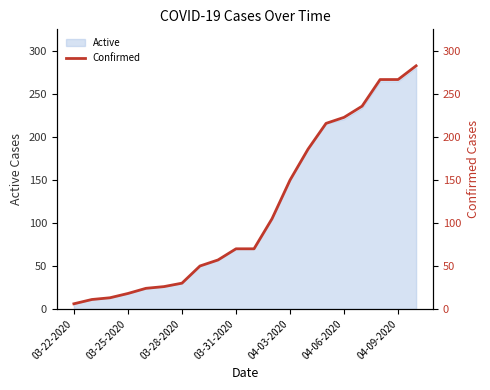

What is the average value?

115